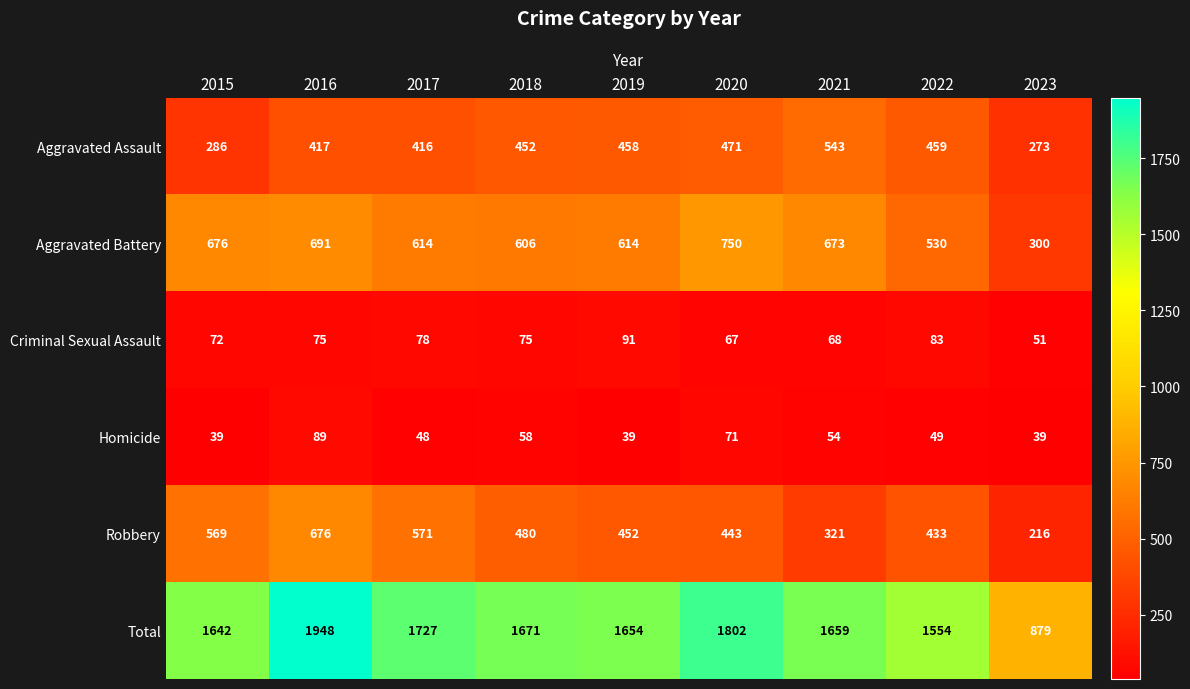

Rank the series by their maximum value, from highest to lowest.

Total, Aggravated Battery, Robbery, Aggravated Assault, Criminal Sexual Assault, Homicide